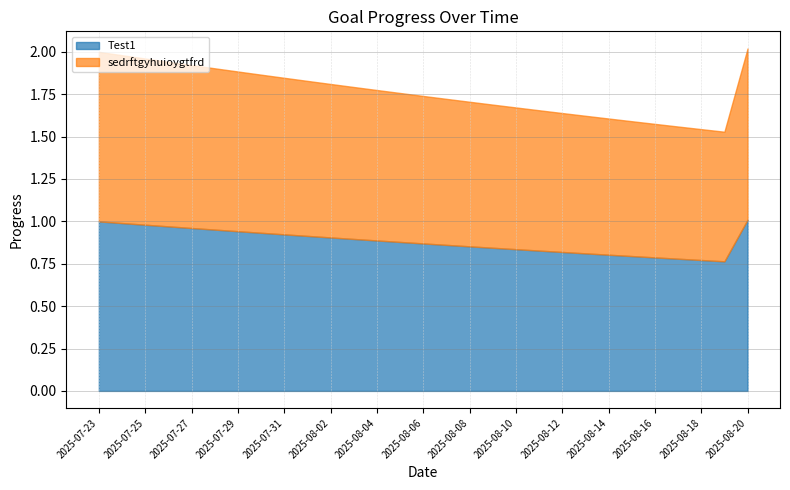

Between 2025-08-13 and 2025-08-17, which series saw the biggest shift?

Test1